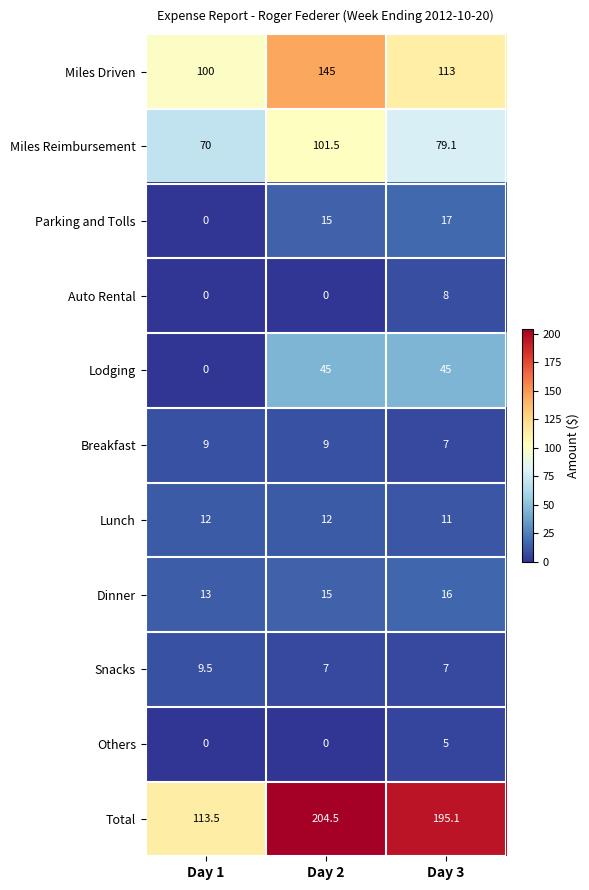

Is it true that Miles Driven equals 23.8 at Day 3?

False